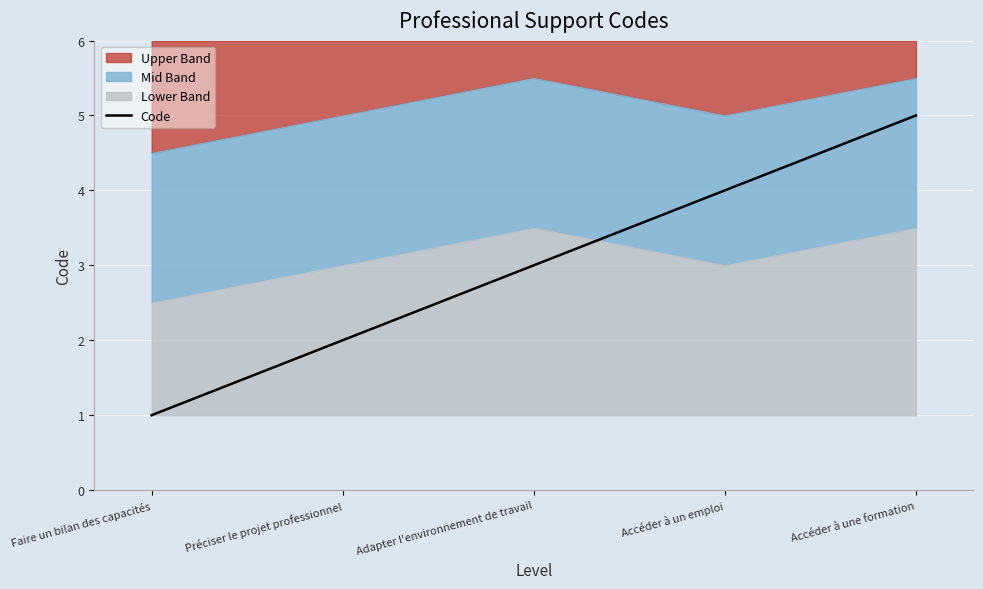

What is the difference between the maximum and second lowest values?

3